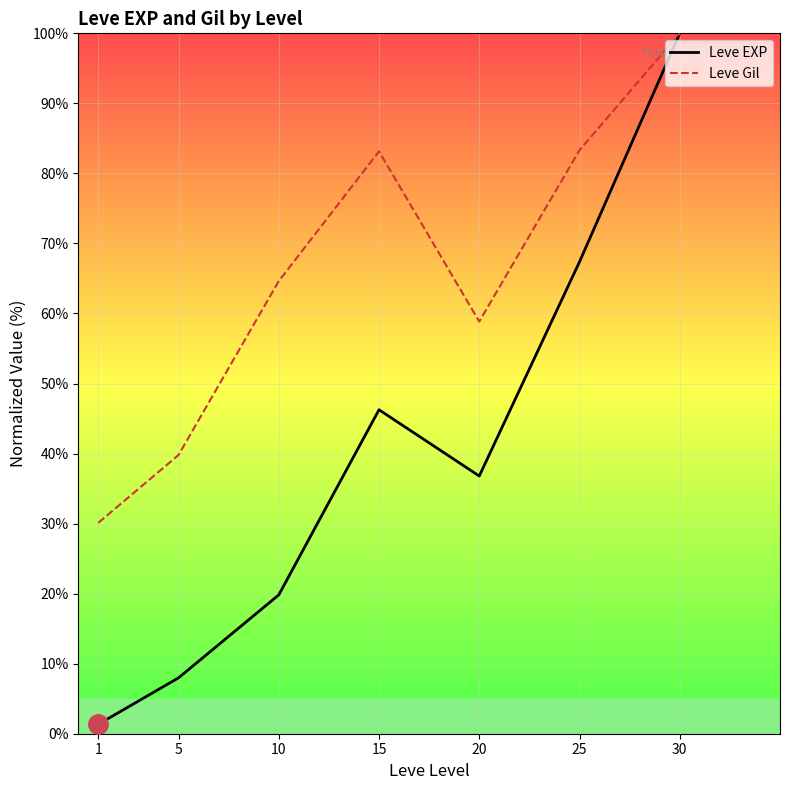

What is the value of the Leve Gil point at the 1st from the left?

30.1